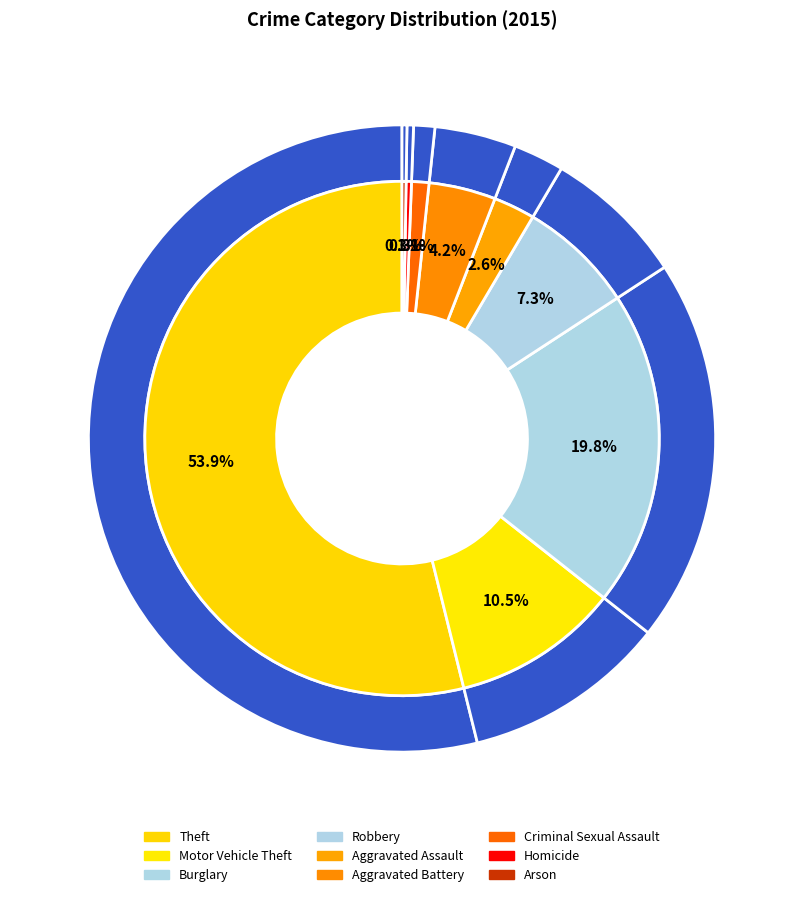

What is the change in value from Robbery to Homicide?

-83